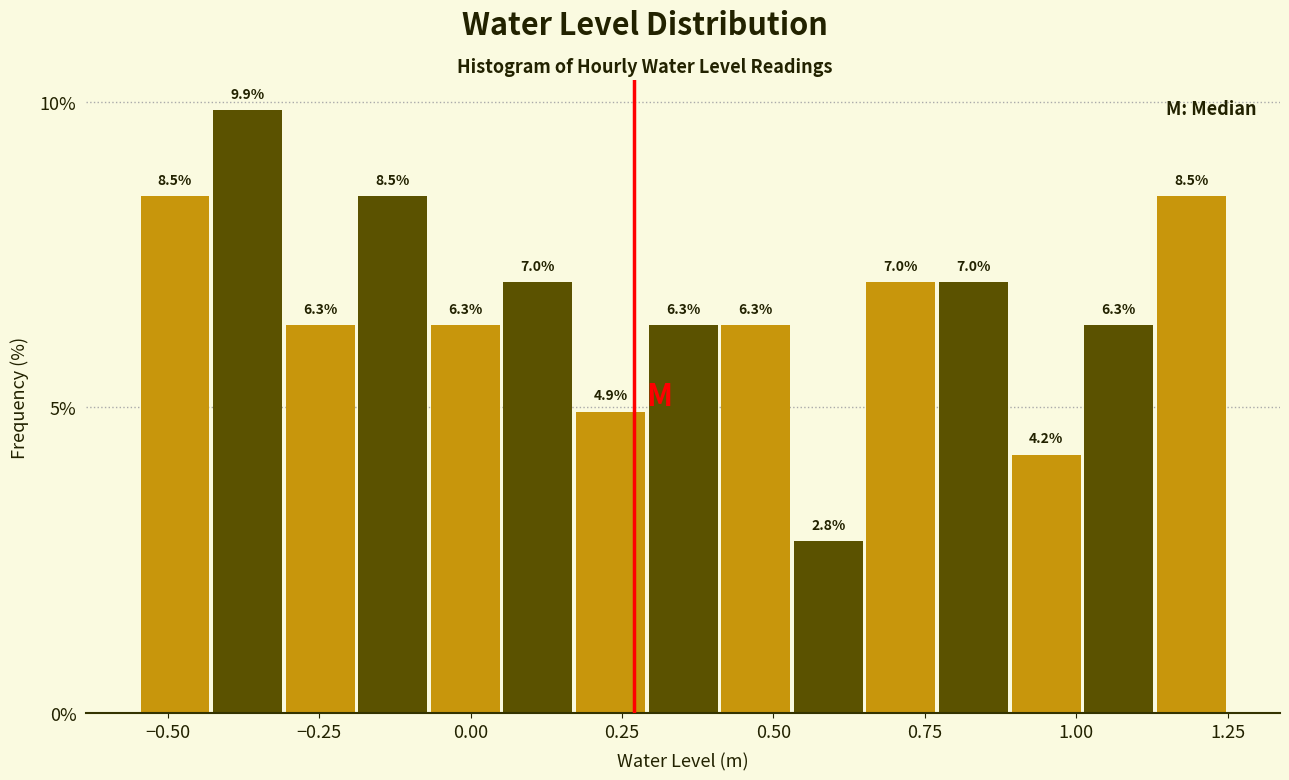

Around what value on the x-axis is the tallest bar? Give the approximate position of its centre, as read against the axis.

-0.35